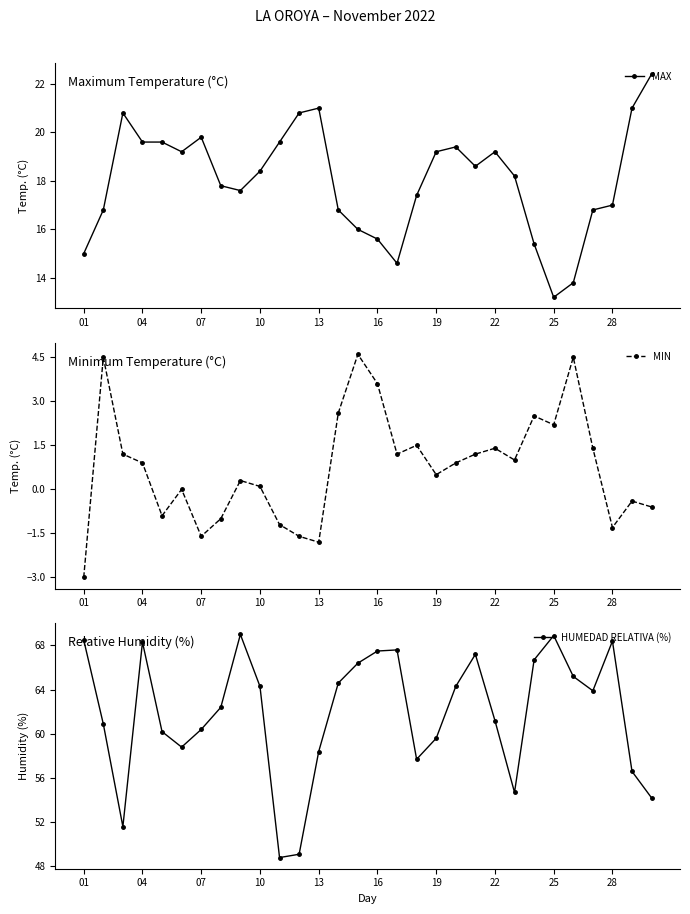

What is the maximum value for MAX?

22.4